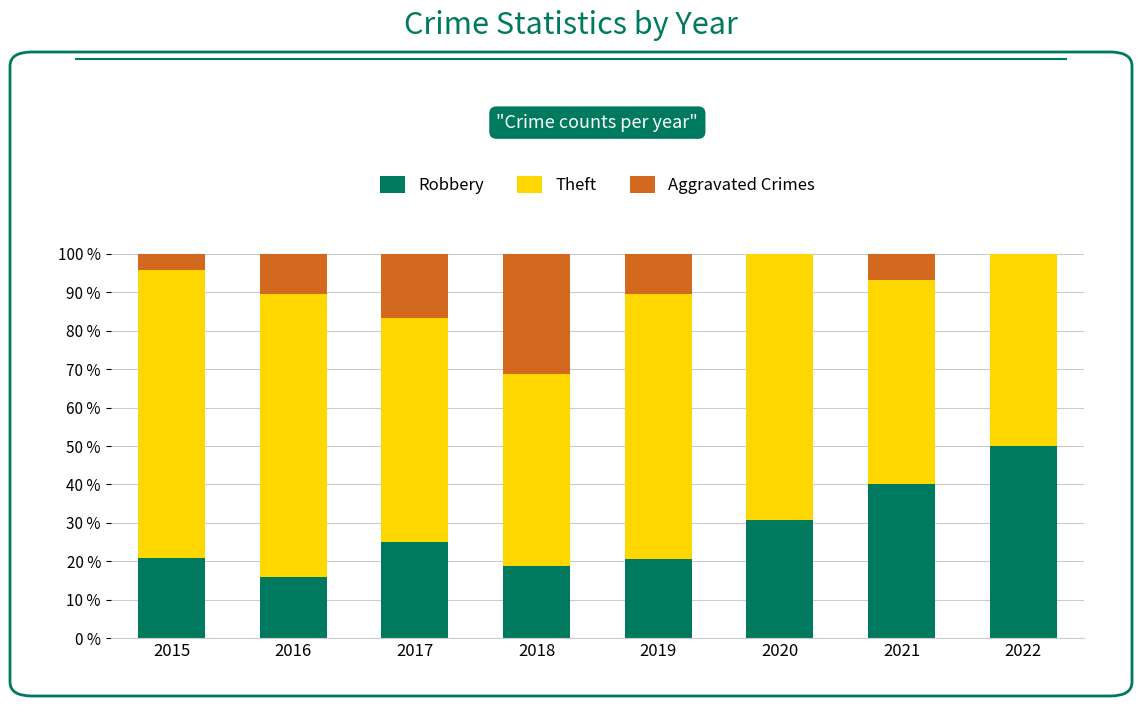

What is the sum of the Robbery values at 2015 and 2016?

36.6